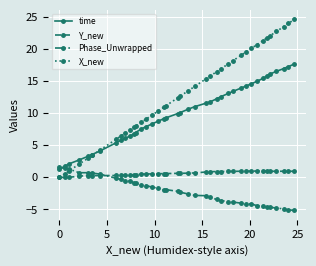

Which series has the largest total across all categories?

X_new